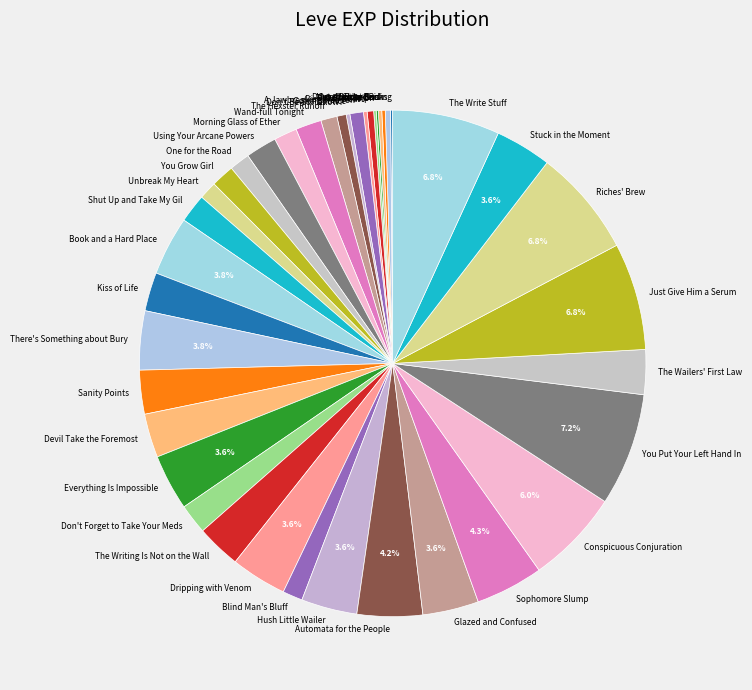

Does Shut Up and Take My Gil represent more than half of the total?

No